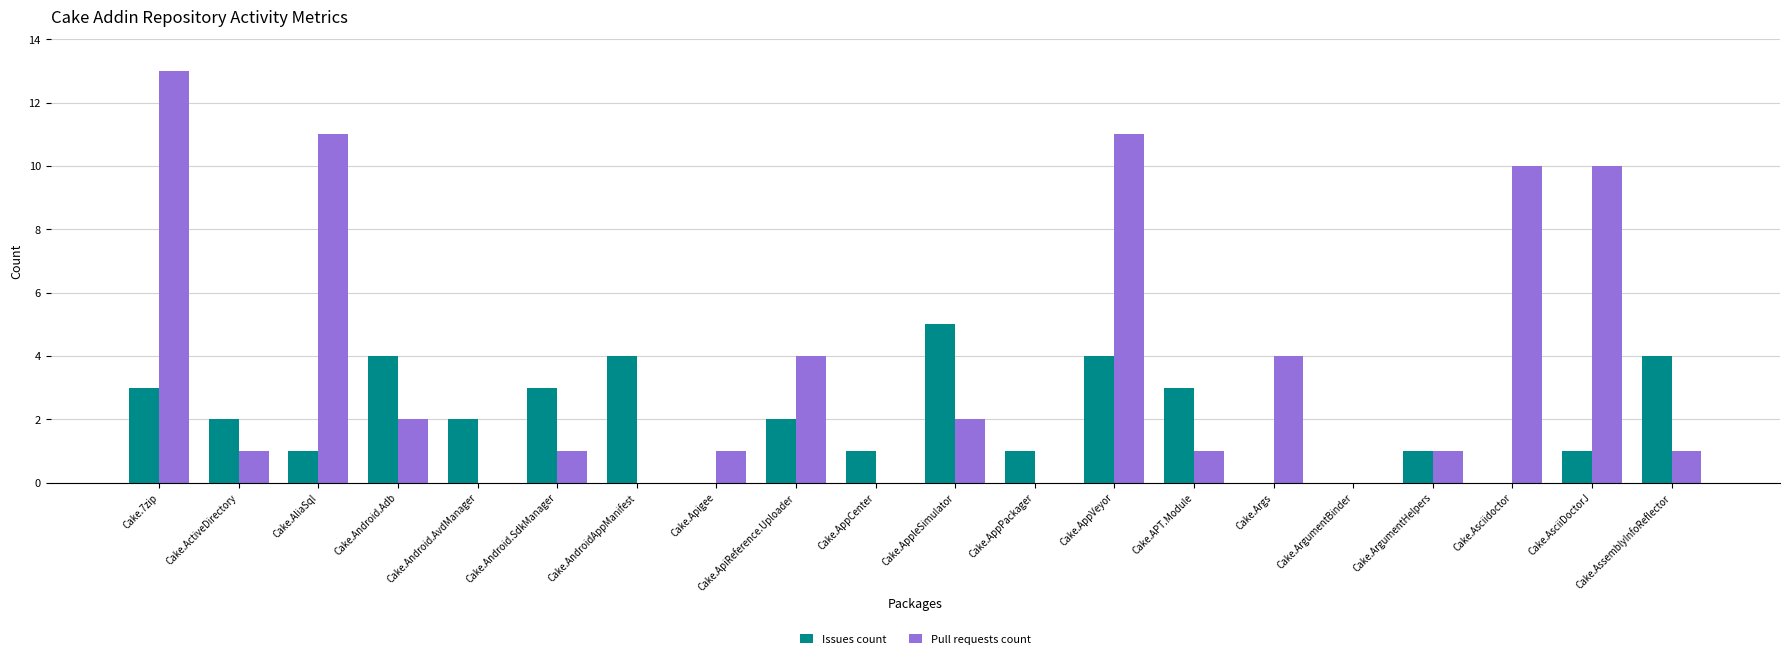

What is the average value of the Pull requests count series?

4